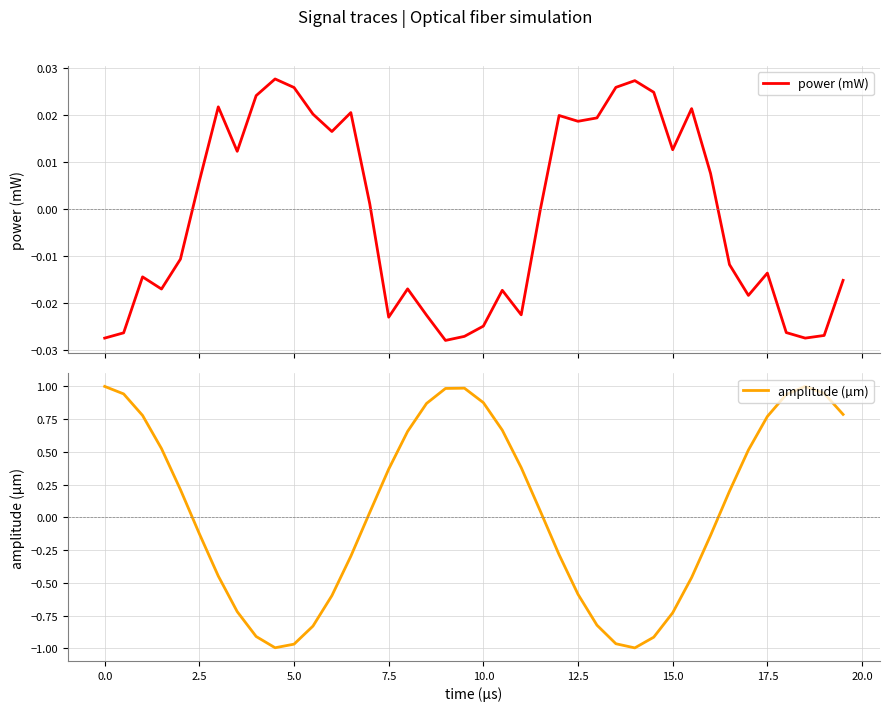

How many data points does each series have?

40